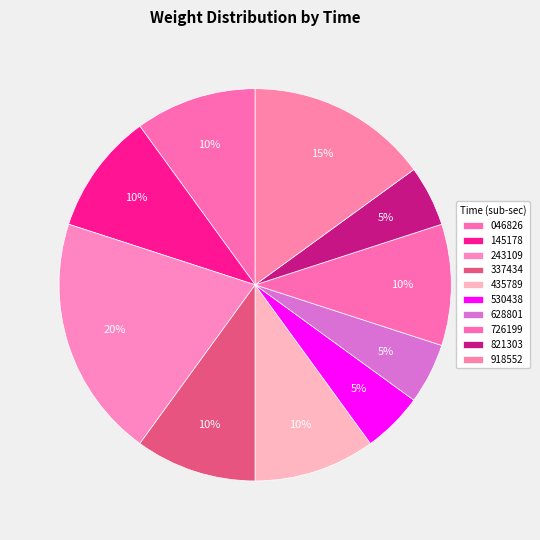

To the nearest percent, what is the average slice percentage?

10%